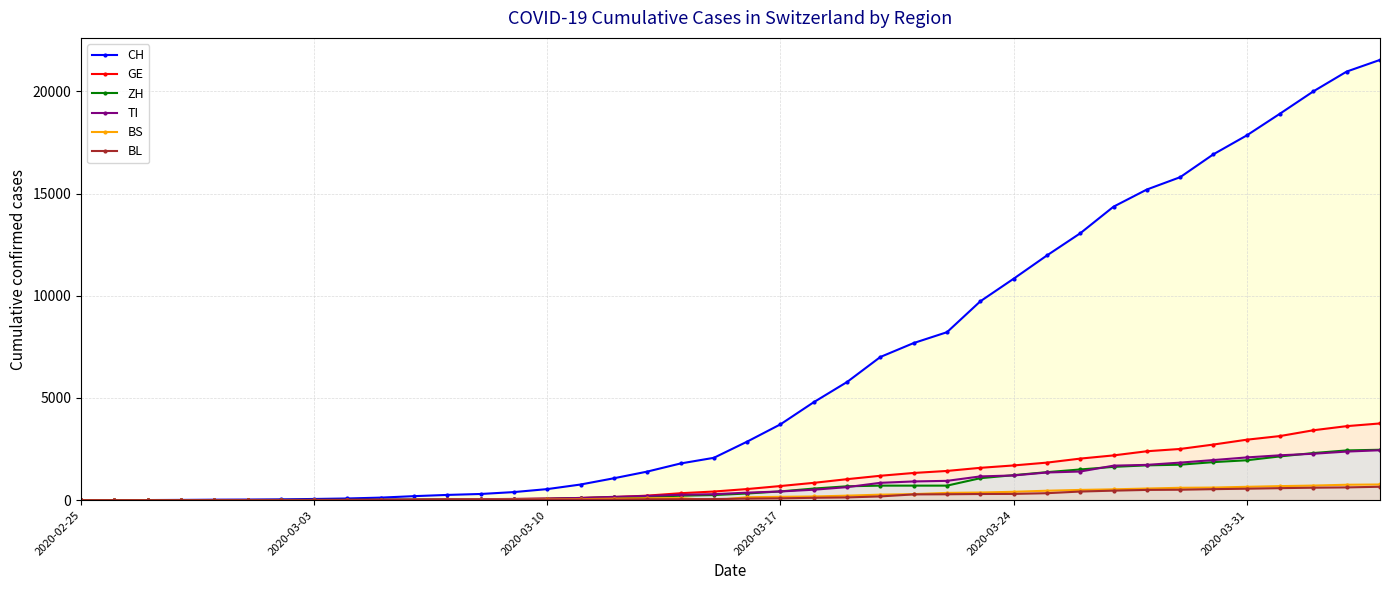

Which series has the largest total across all categories?

CH